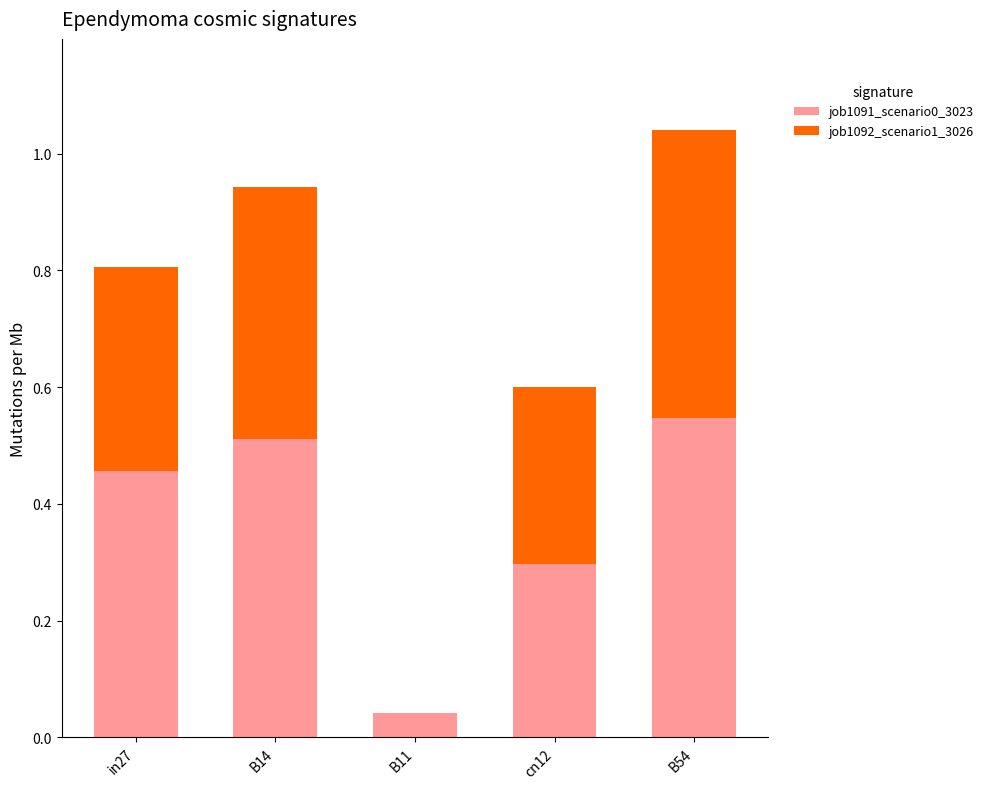

At which category is the sum across all series the highest?

B54